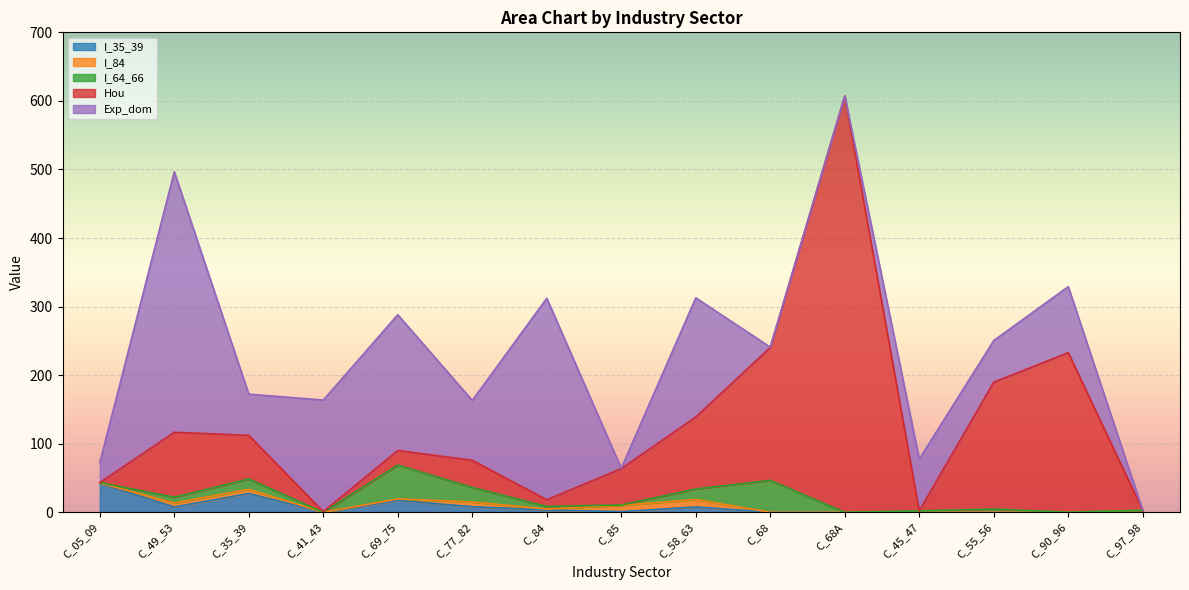

True or false: I_64_66 and Exp_dom intersect in this chart.

True